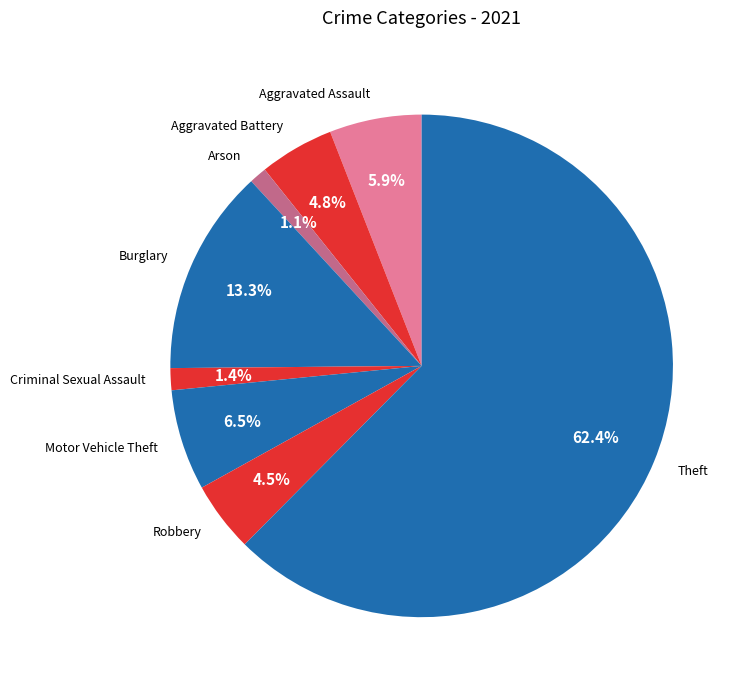

How many slices are in this pie chart?

8